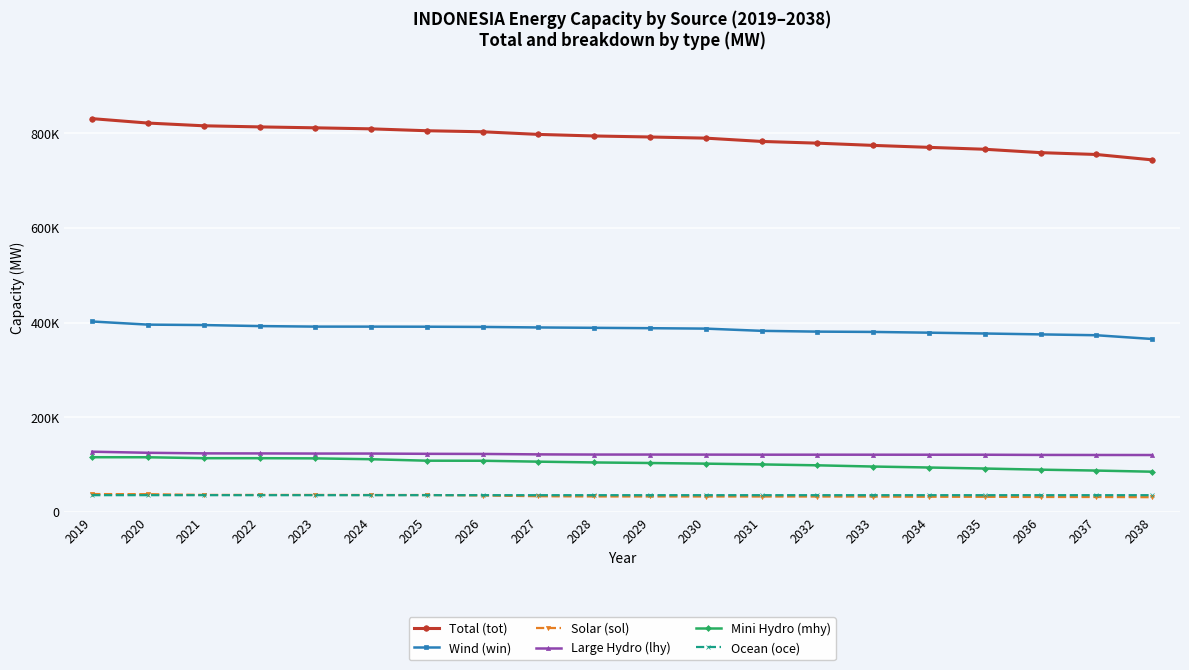

What are all the series names shown in the legend?

Total (tot), Wind (win), Solar (sol), Large Hydro (lhy), Mini Hydro (mhy), Ocean (oce)